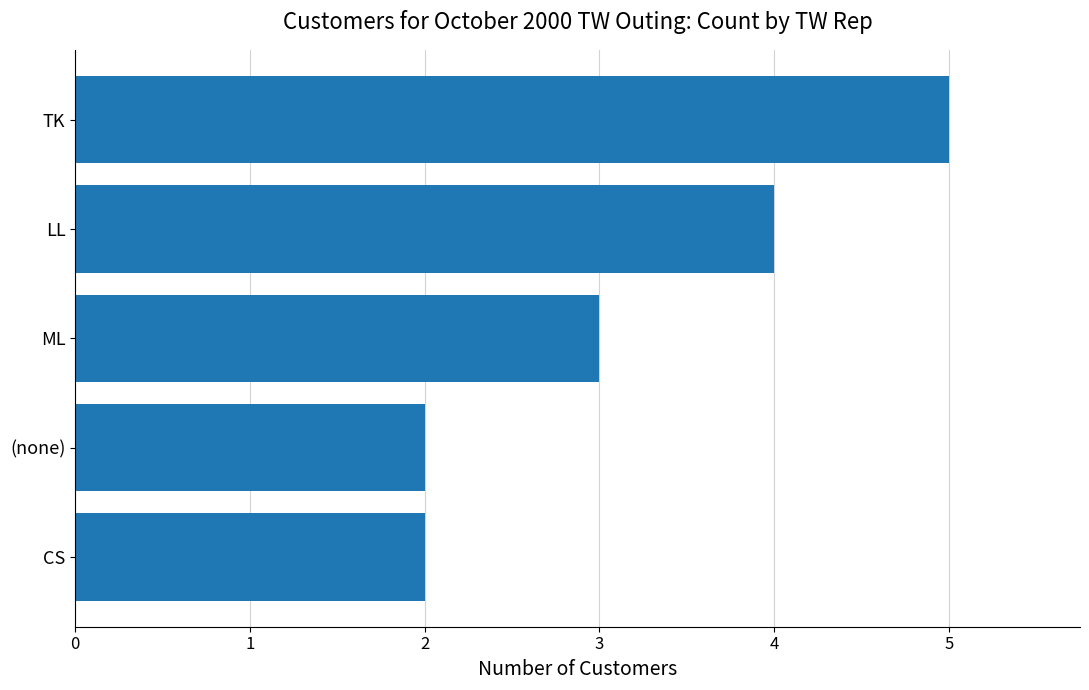

The chart shows a value of 2 at CS. True or false?

True